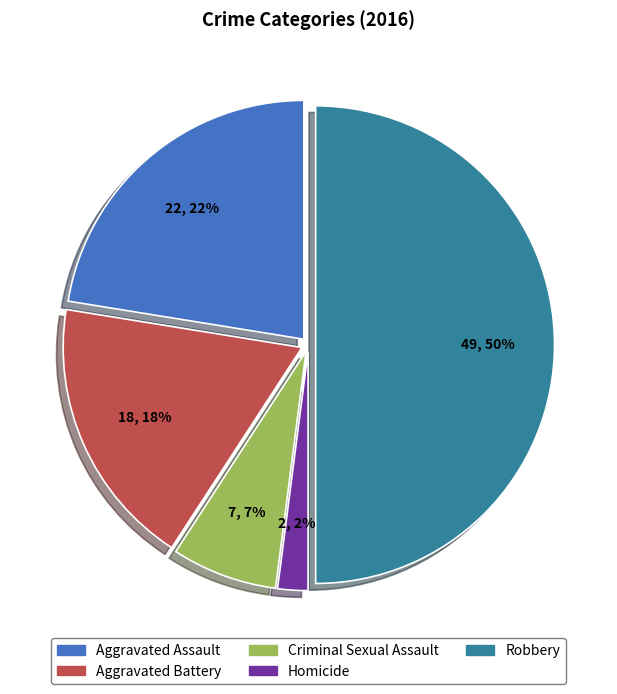

Rank the categories by value from highest to lowest.

Robbery, Aggravated Assault, Aggravated Battery, Criminal Sexual Assault, Homicide